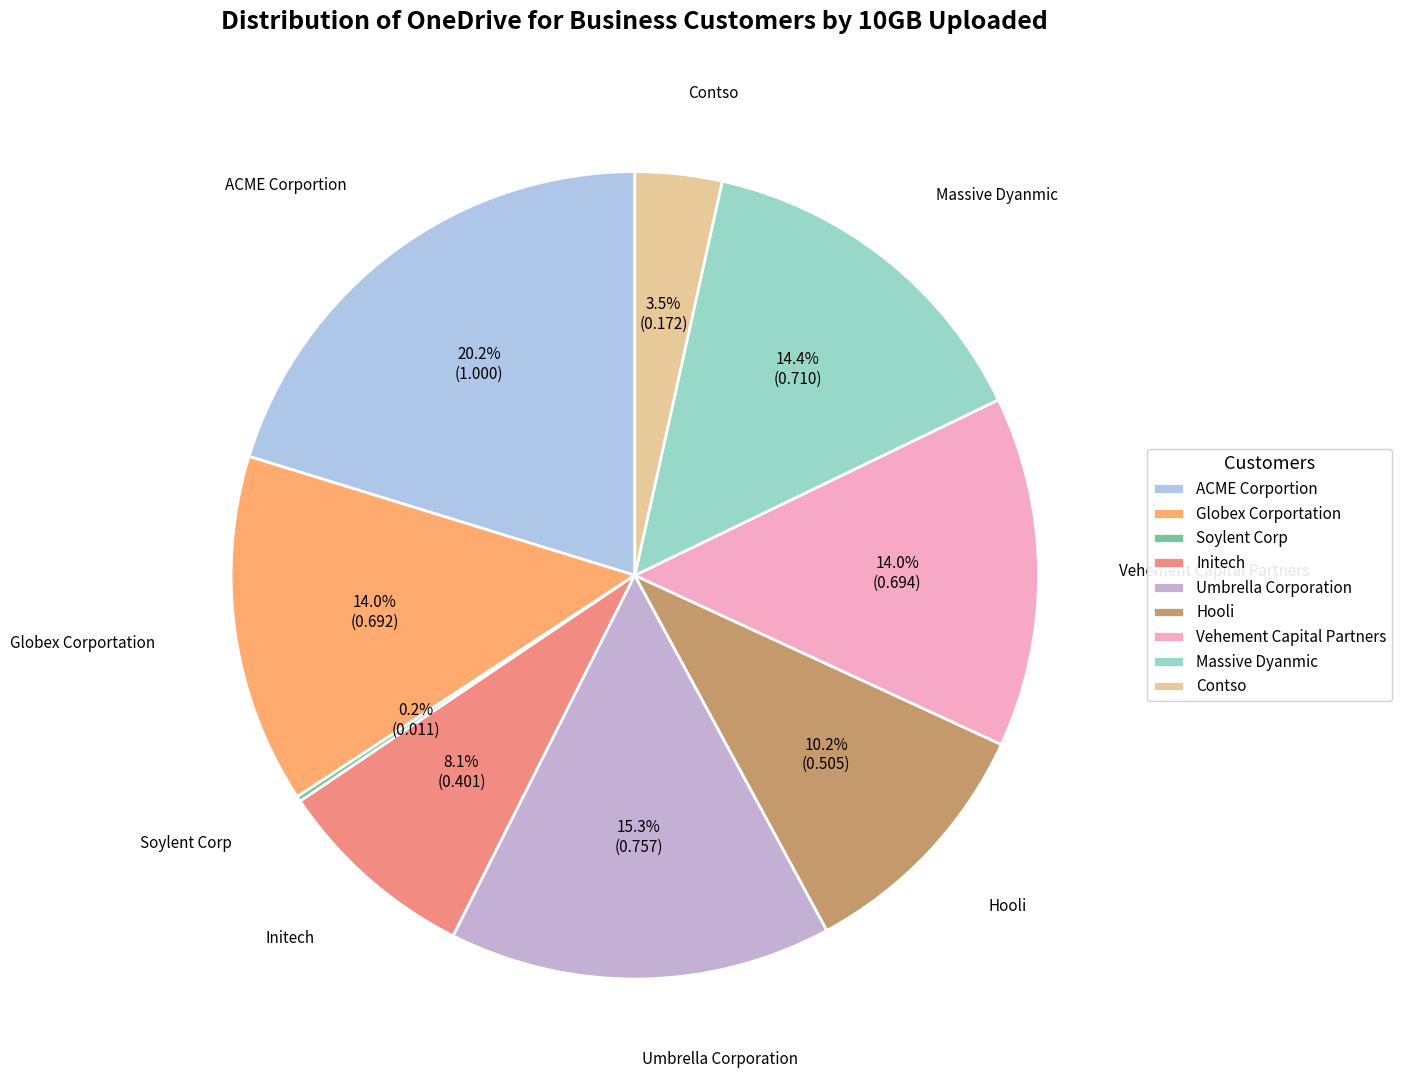

Do Initech and Umbrella Corporation together represent more than half of the pie?

No